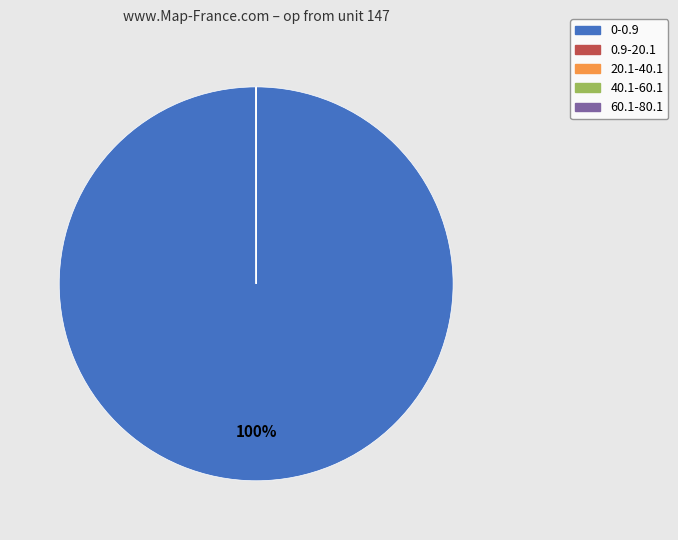

Is there a majority slice in this chart?

Yes